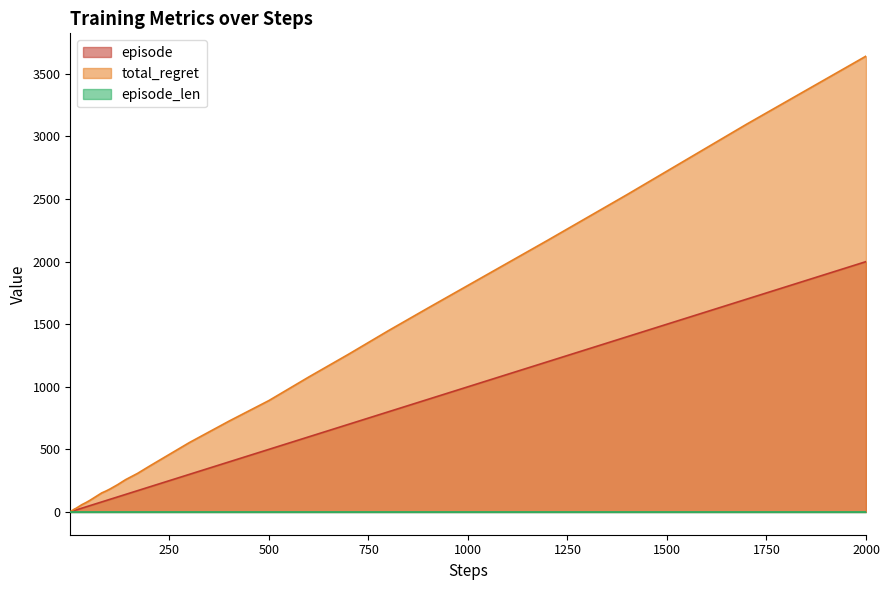

Which series has the largest range (max minus min)?

total_regret